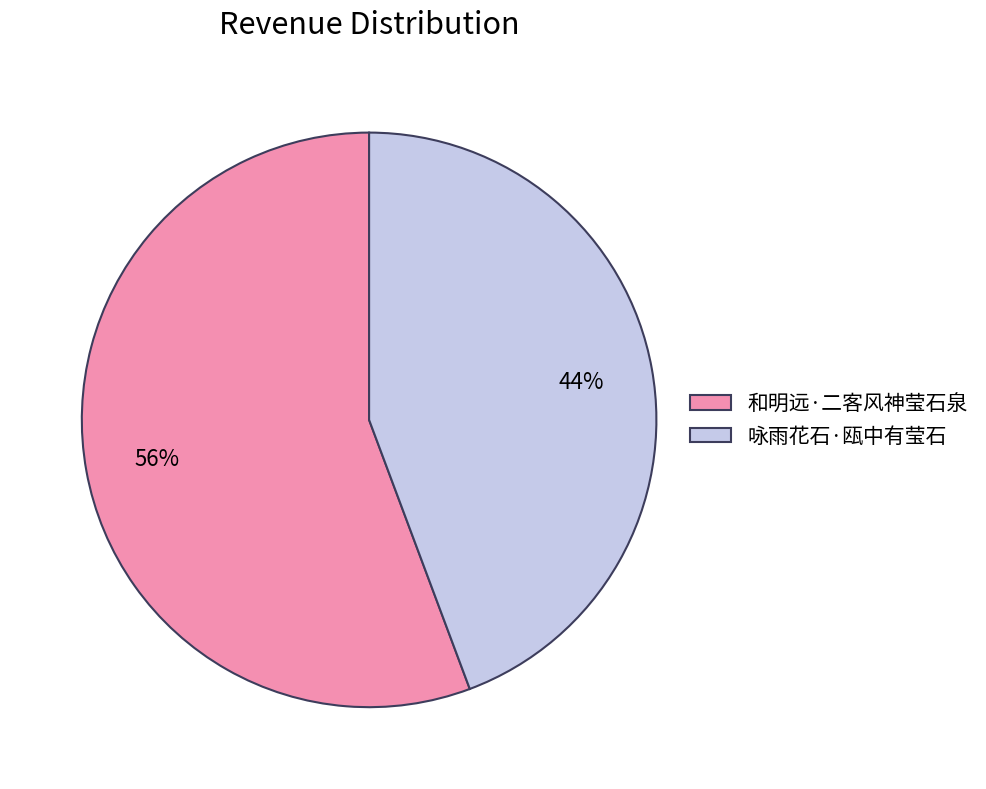

To the nearest percent, what portion does 咏雨花石·瓯中有莹石 represent?

44%